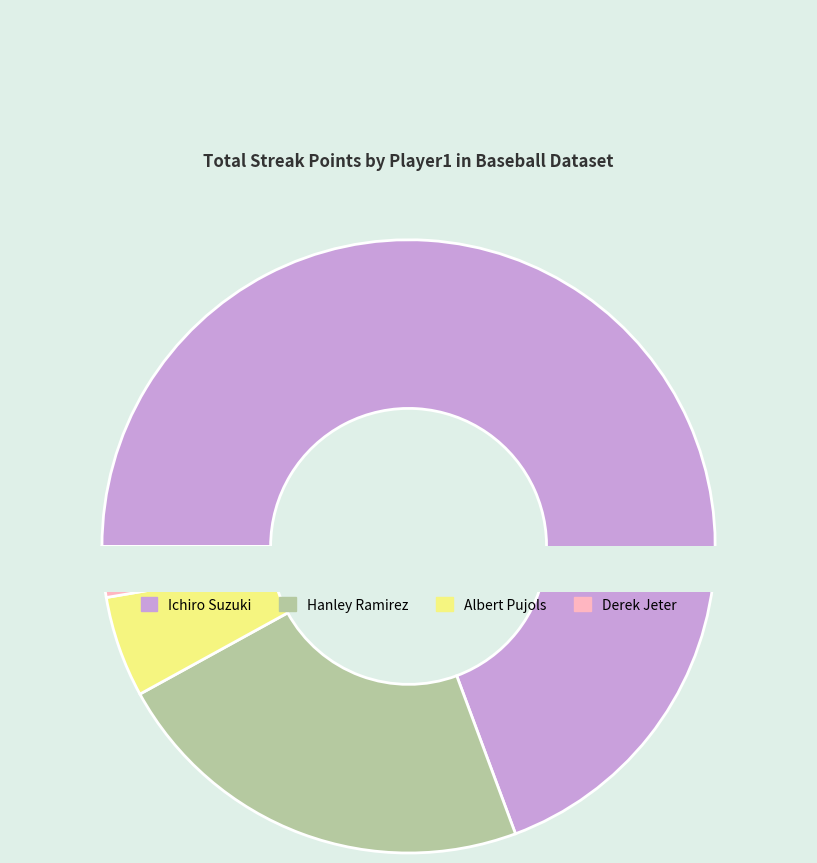

To the nearest percent, what percentage of the pie is Albert Pujols?

5%